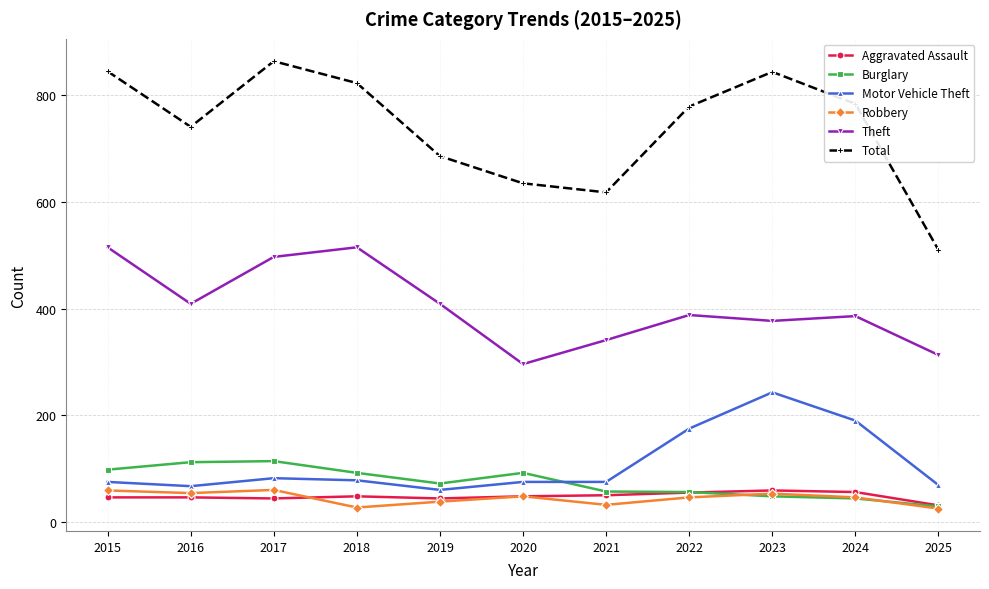

True or false: Total and Burglary intersect in this chart.

False